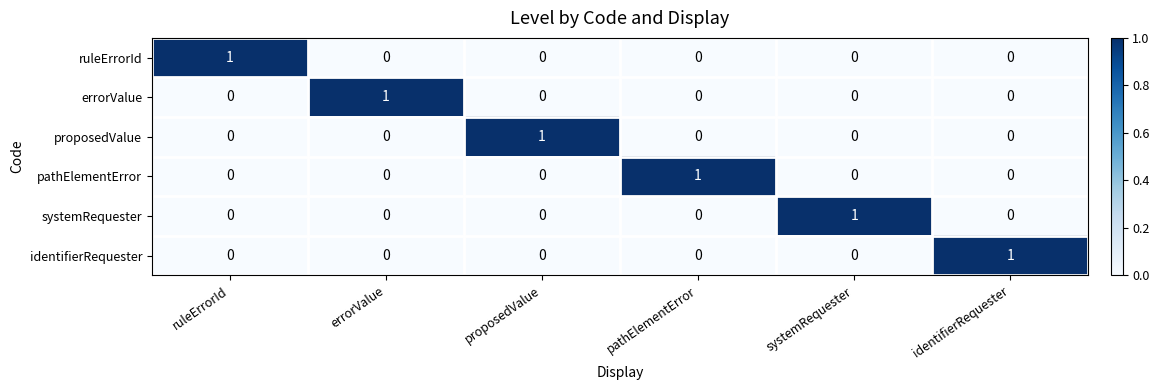

At how many categories does at least one series exceed 0?

6